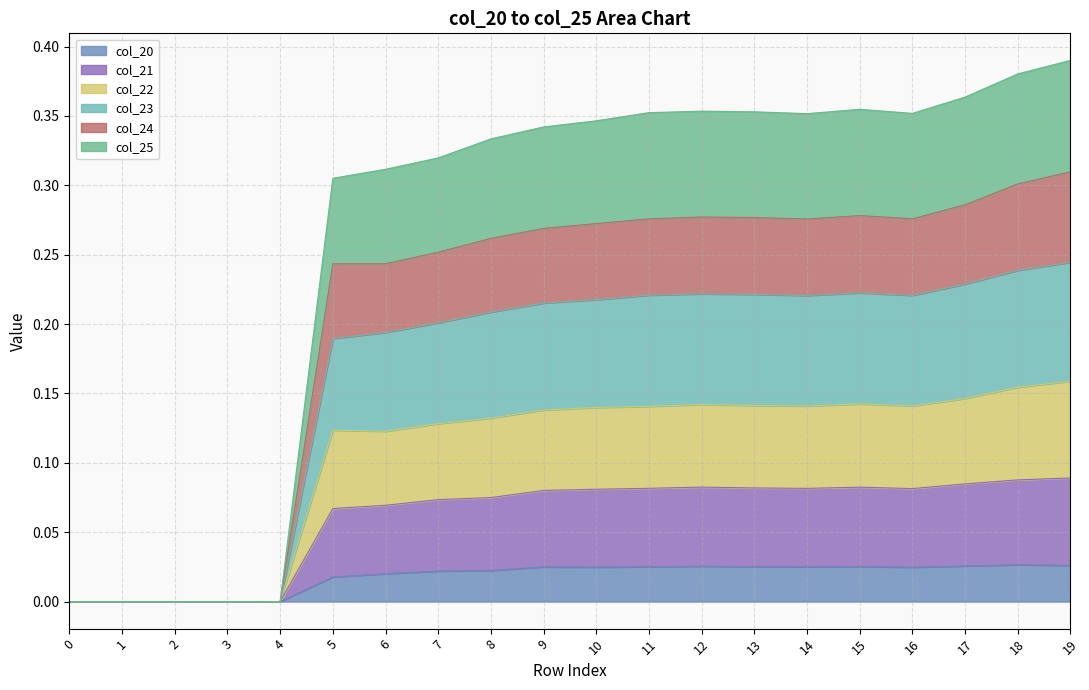

How many data points in col_21 are above 0?

15